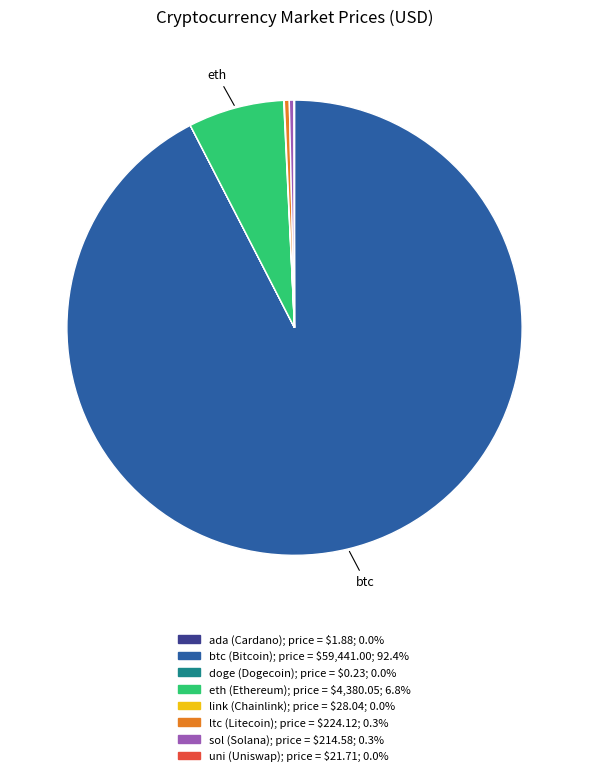

Is there a majority slice in this chart?

Yes